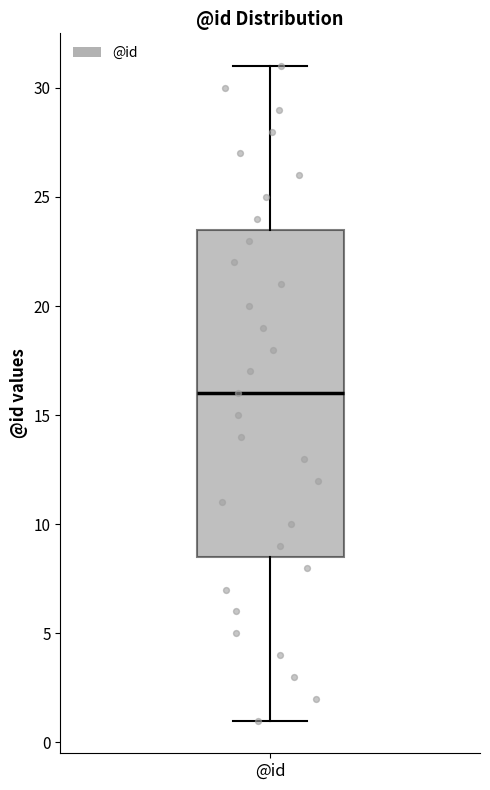

Transcribe this box plot: give where the median line is, the range the box spans, and where the two whiskers end, as read against the y-axis. The values are not printed on the chart, so give them approximately, as read against the axis.

median 16.0, box 8.5 to 23.5, whiskers 1.0 to 31.0